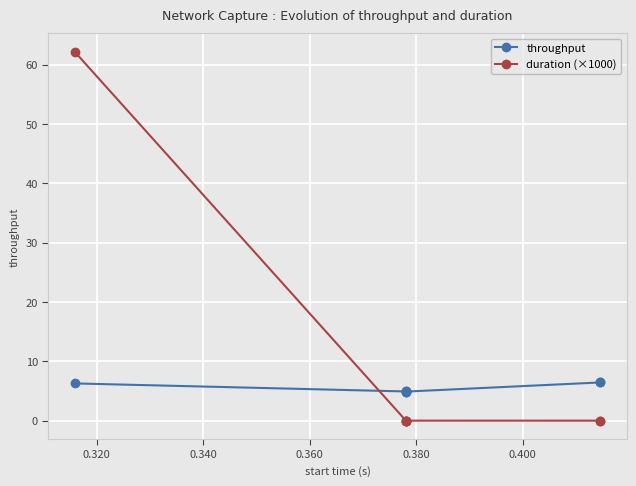

What are all the series names shown in the legend?

throughput, duration (×1000)